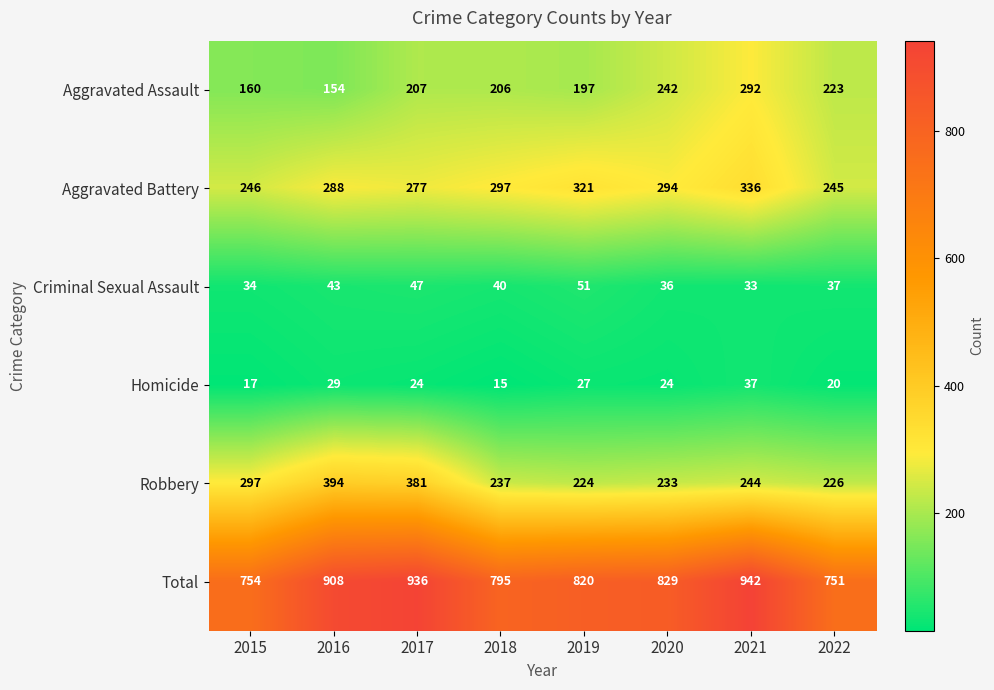

Which category has the lowest value in the Criminal Sexual Assault series?

2021